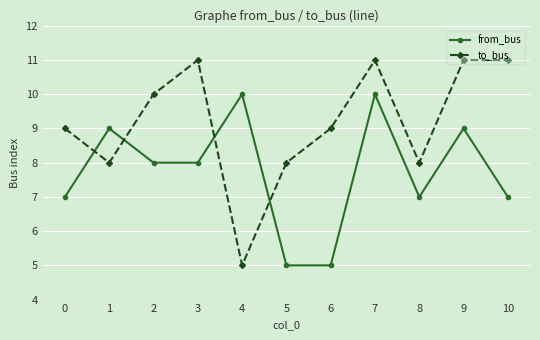

Reading left to right, list all the values displayed in this chart.

from_bus: 7	9	8	8	10	5	5	10	7	9	7
to_bus: 9	8	10	11	5	8	9	11	8	11	11